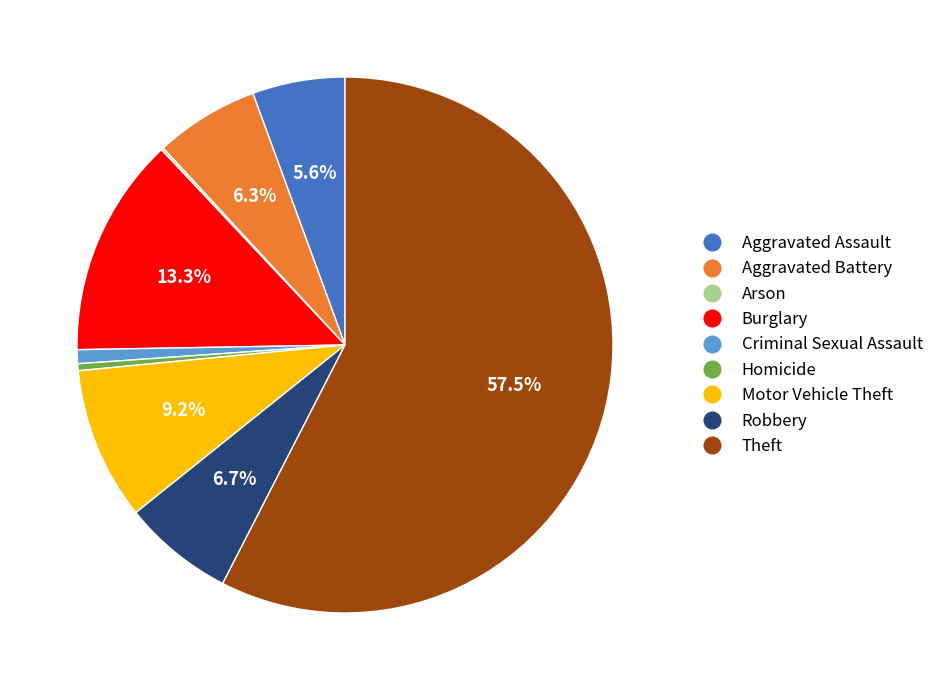

To the nearest percent, what portion does Criminal Sexual Assault represent?

1%